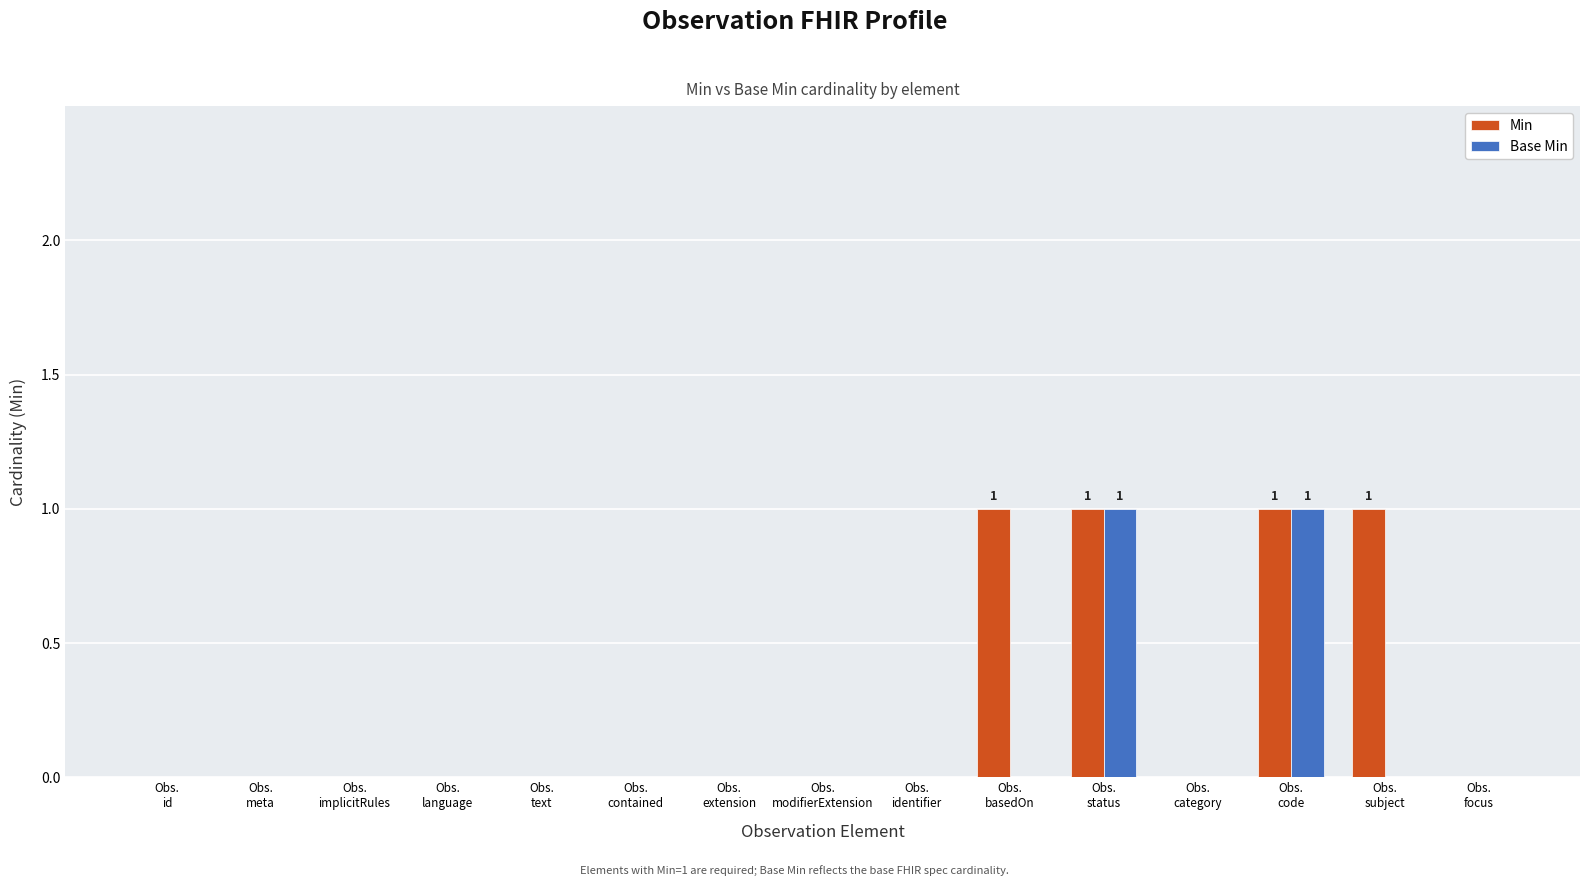

What is the spread (max minus min) of values at Obs.
basedOn?

1